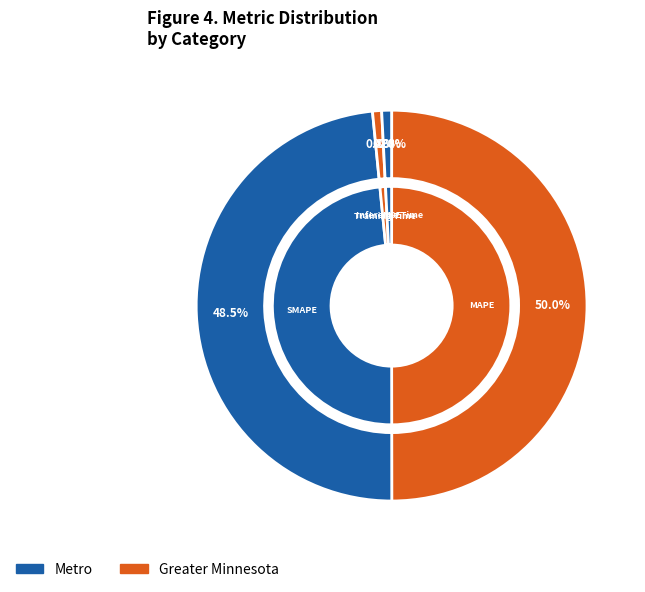

True or false: MAPE accounts for 50% of the total.

True